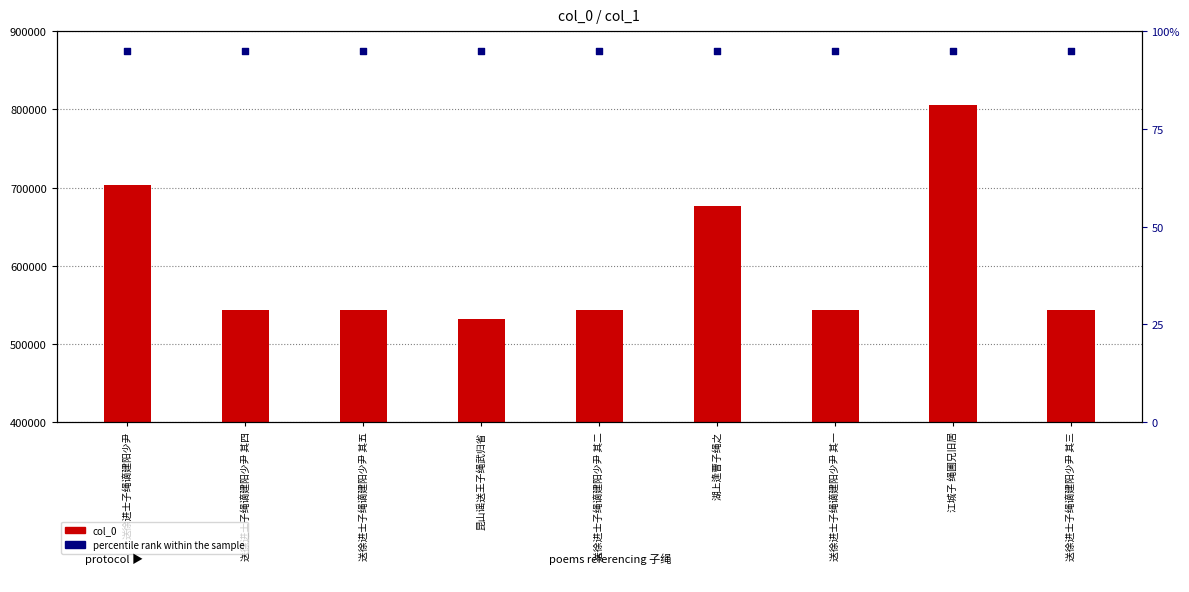

What is the total value across all series at 送徐进士子绳谪建阳少尹 其五?

542887